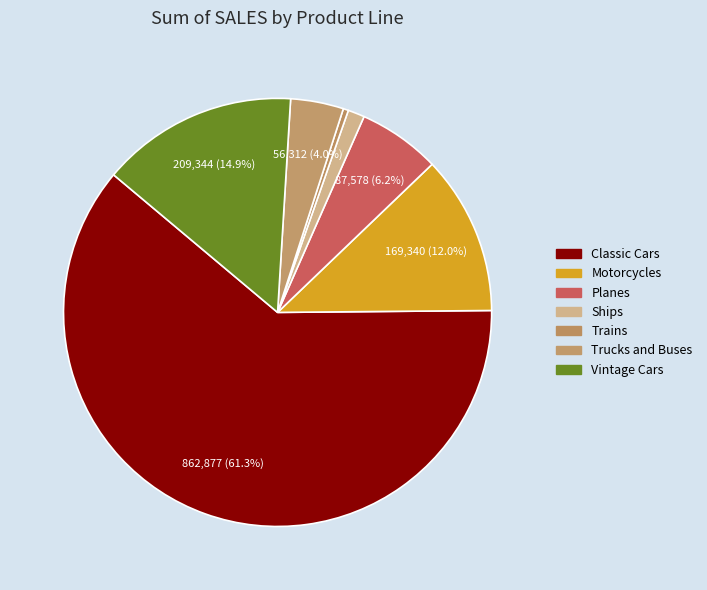

What percentage is NOT represented by Ships?

98.7%